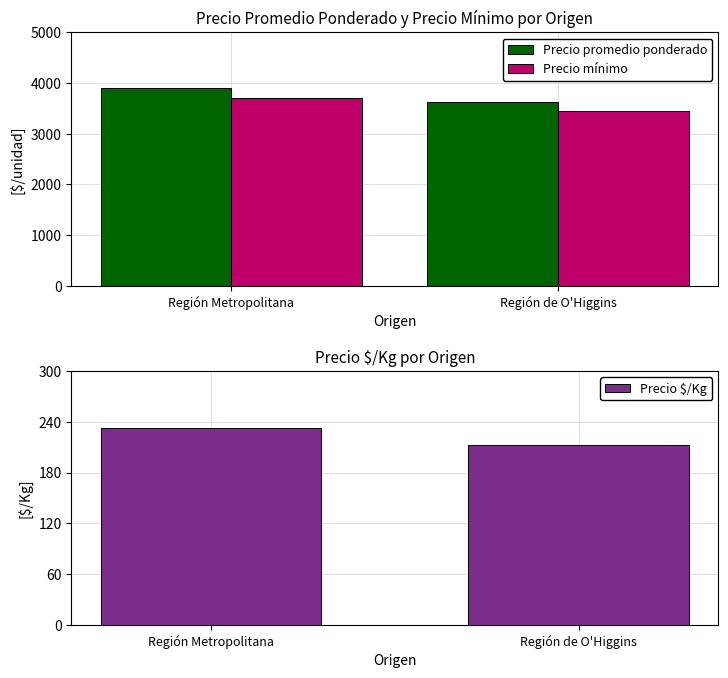

Between Región de O'Higgins and Región Metropolitana, which is larger?

Región Metropolitana